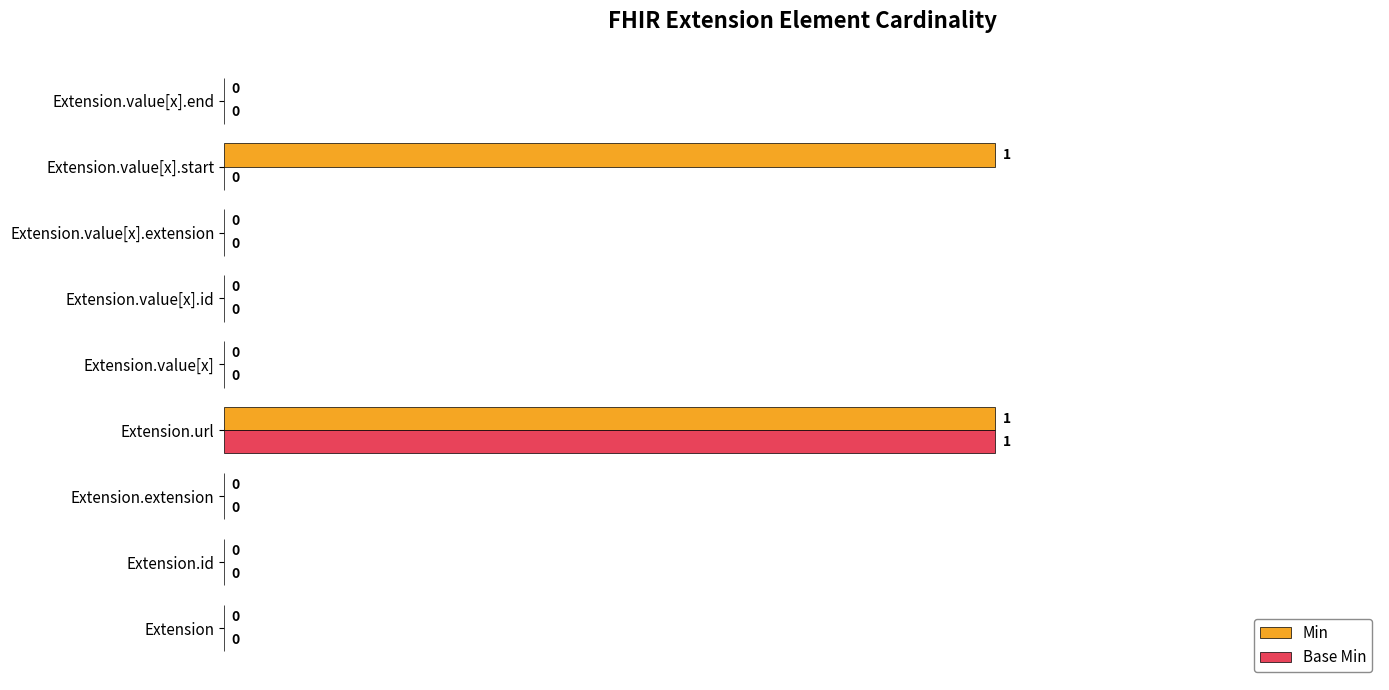

At which category is the sum across all series the highest?

Extension.url